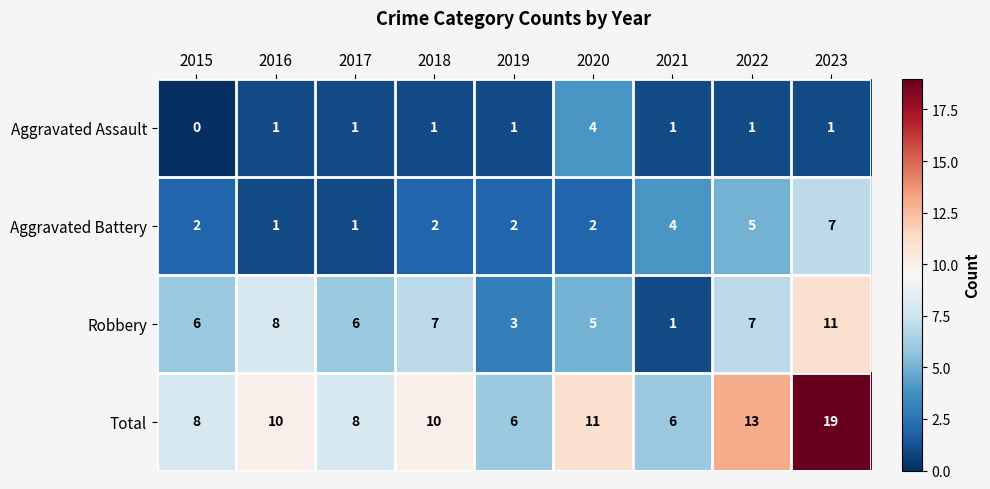

Rank the series at 2018 from highest to lowest value.

Total, Robbery, Aggravated Battery, Aggravated Assault